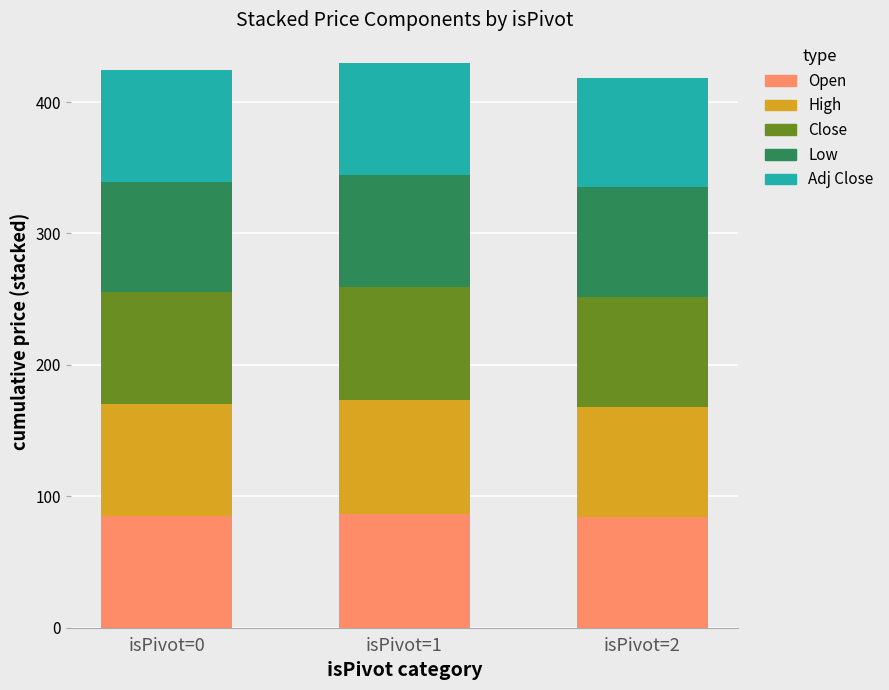

The value of Open at isPivot=0 is 112.6. True or false?

False